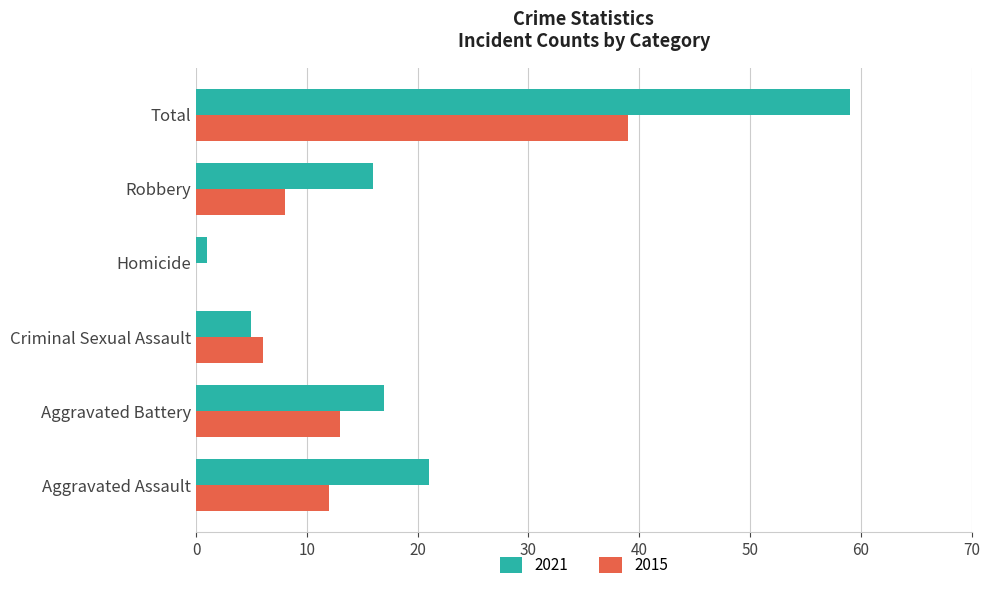

Which series has the largest total across all categories?

2021